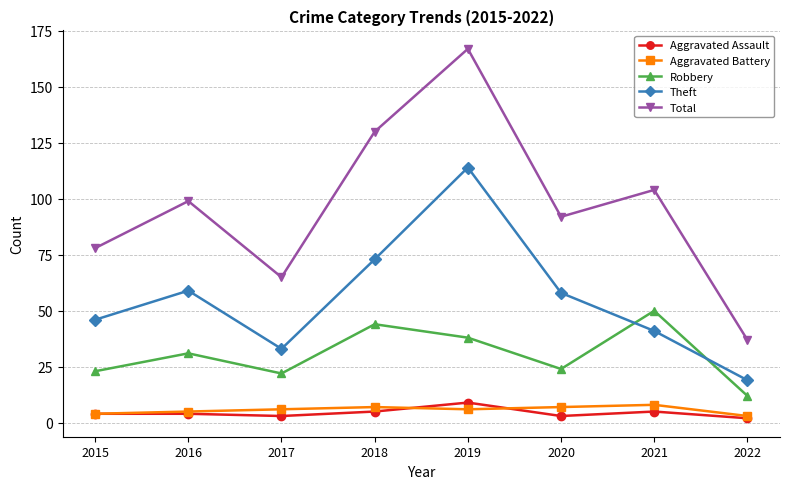

Is this an area chart (filled region under the line)?

No